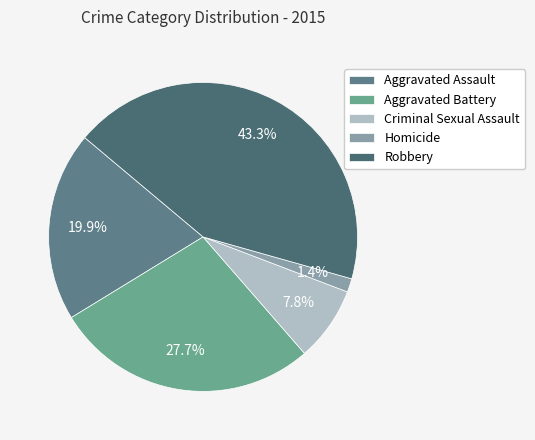

The Robbery slice represents 57% of the pie. True or false?

False